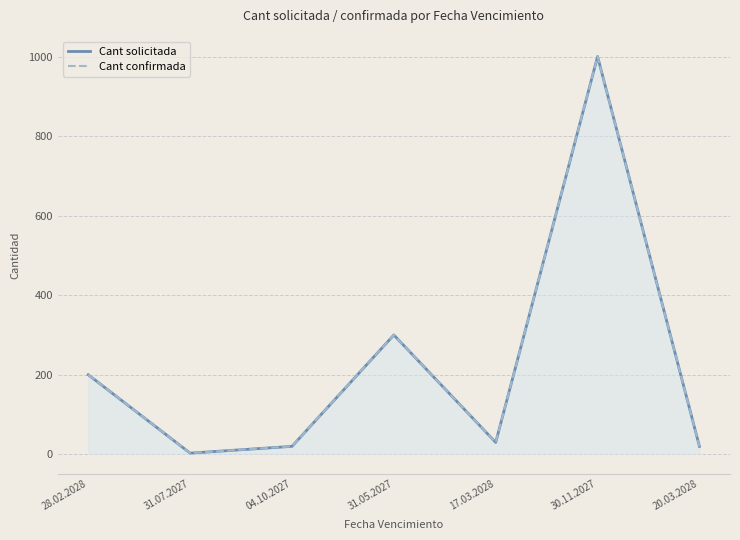

Which series has the largest total across all categories?

Cant solicitada